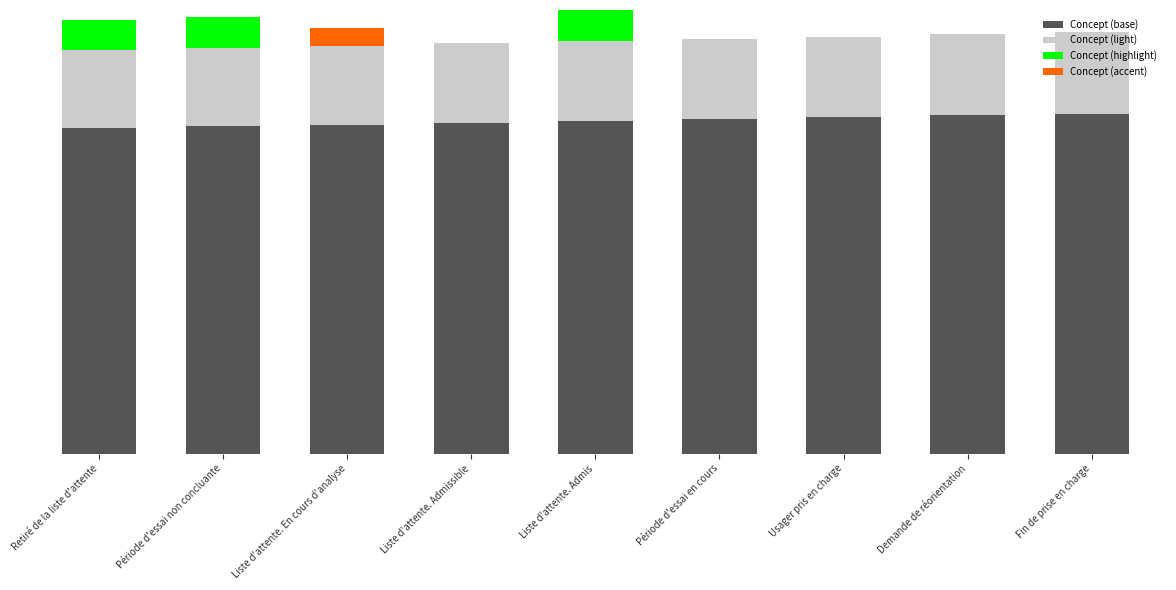

What is the sum of the Concept (light) values at Retiré de la liste d'attente and Période d'essai en cours?

65.7